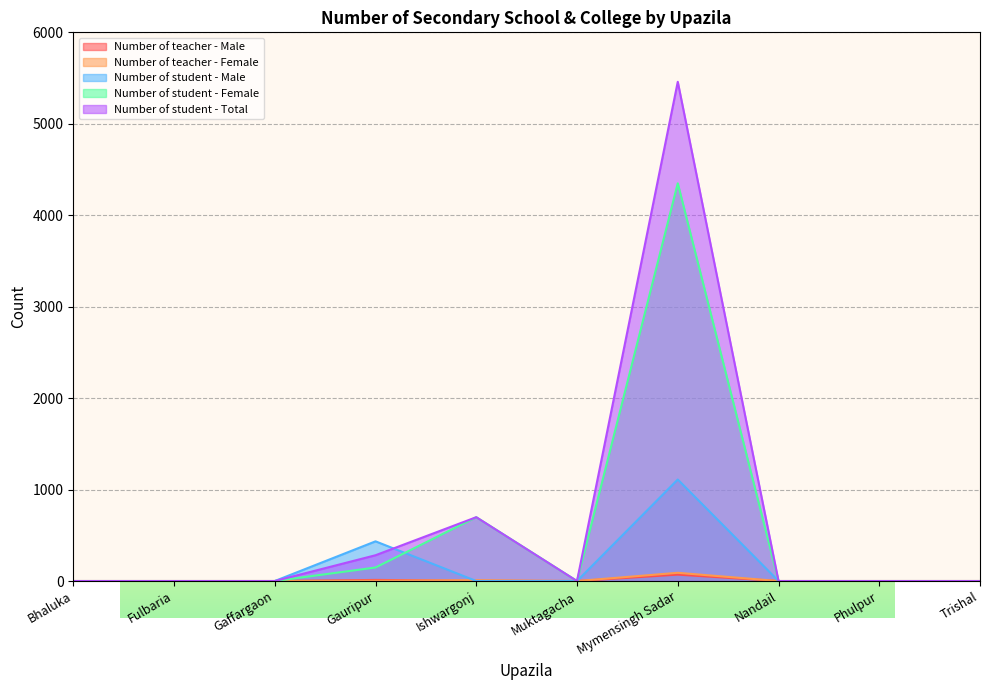

The value of Number of student - Female at Gaffargaon is 2061. True or false?

False